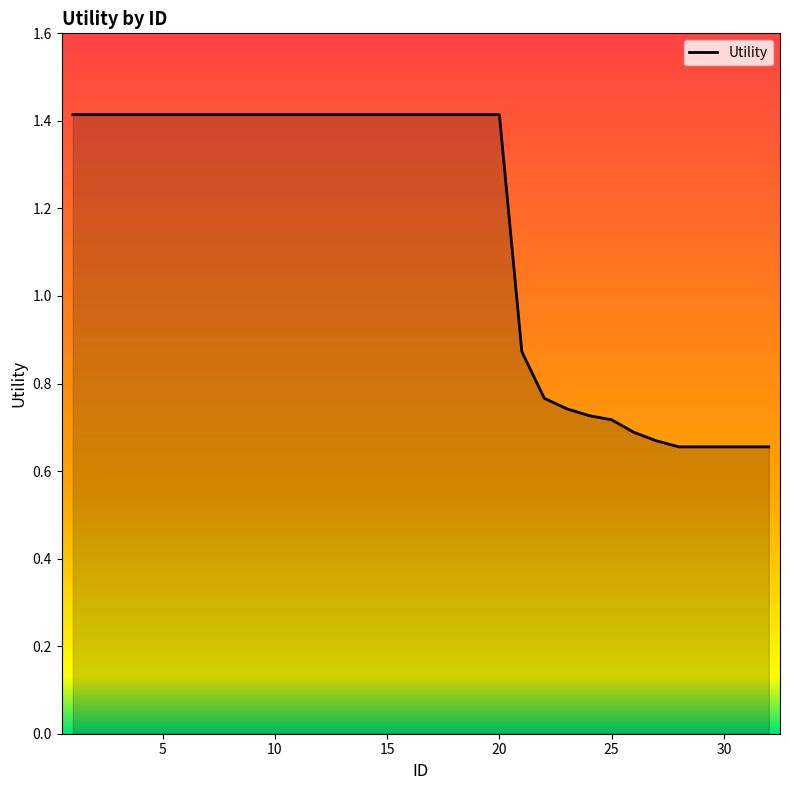

How many lines are shown in the chart?

1